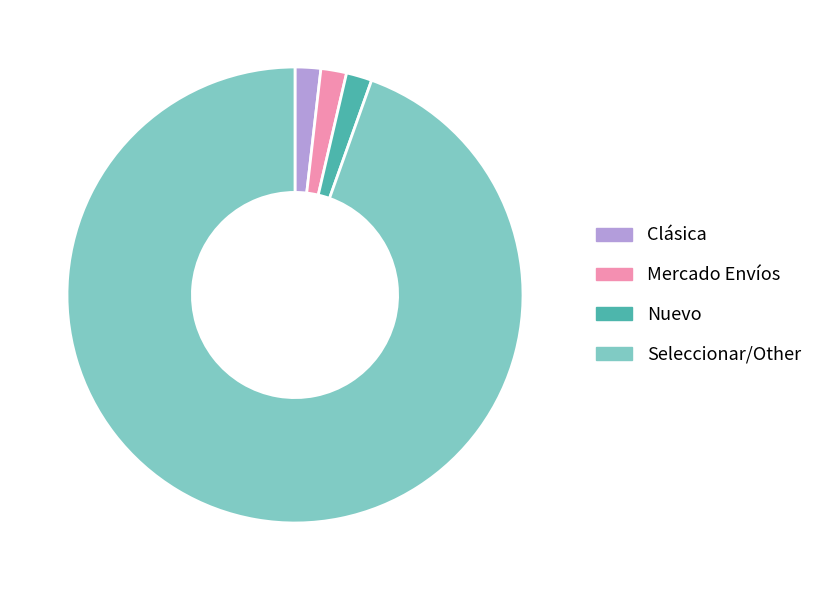

Between Nuevo and Seleccionar/Other, which is larger?

Seleccionar/Other